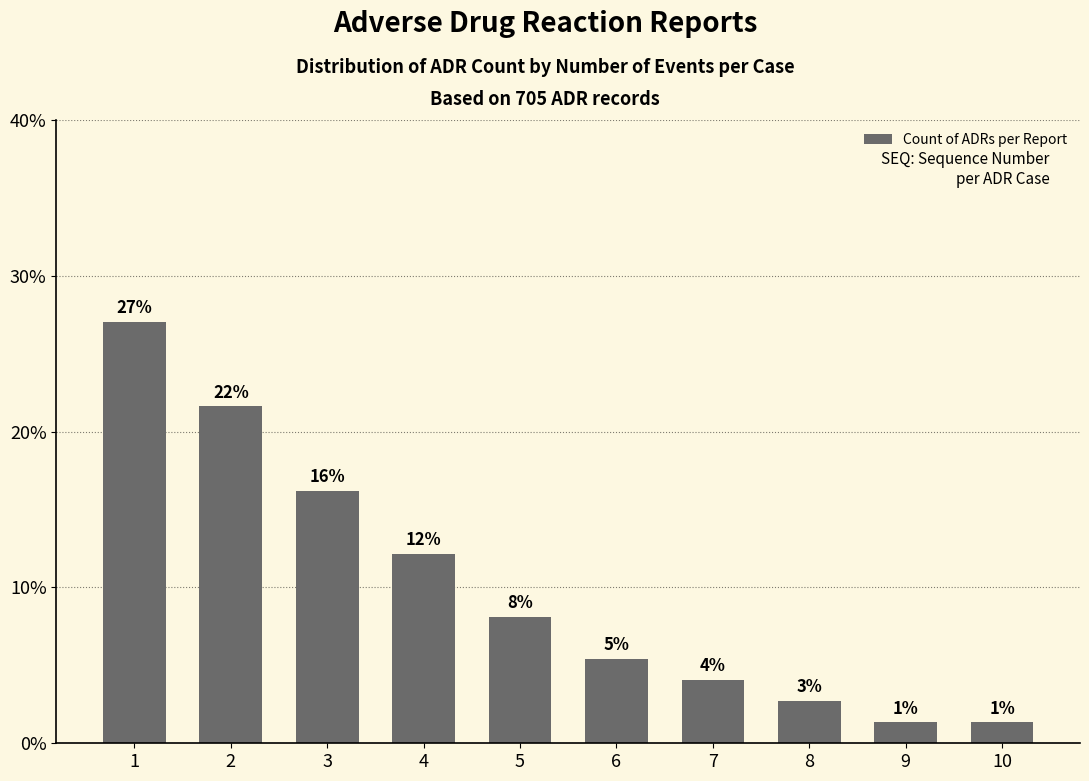

Reading left to right, extract all data points from this chart.

1=27.0	2=21.6	3=16.2	4=12.2	5=8.1	6=5.4	7=4.1	8=2.7	9=1.4	10=1.4